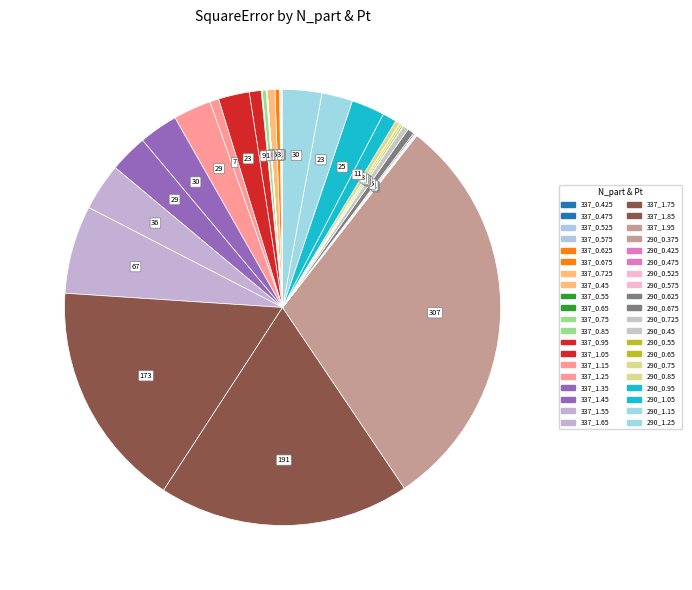

Is it true that 337_1.05 is 2% of the pie?

True